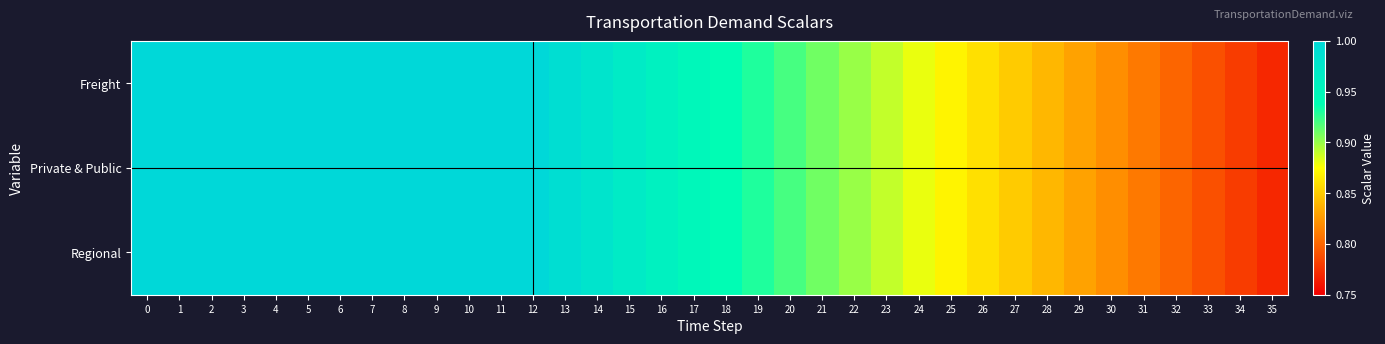

Rank the series by their maximum value, from lowest to highest.

Freight, Private & Public, Regional